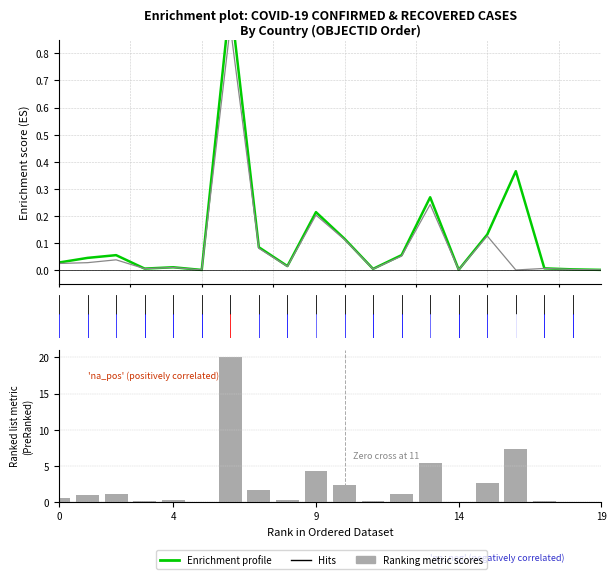

What position from the right is 13?

7